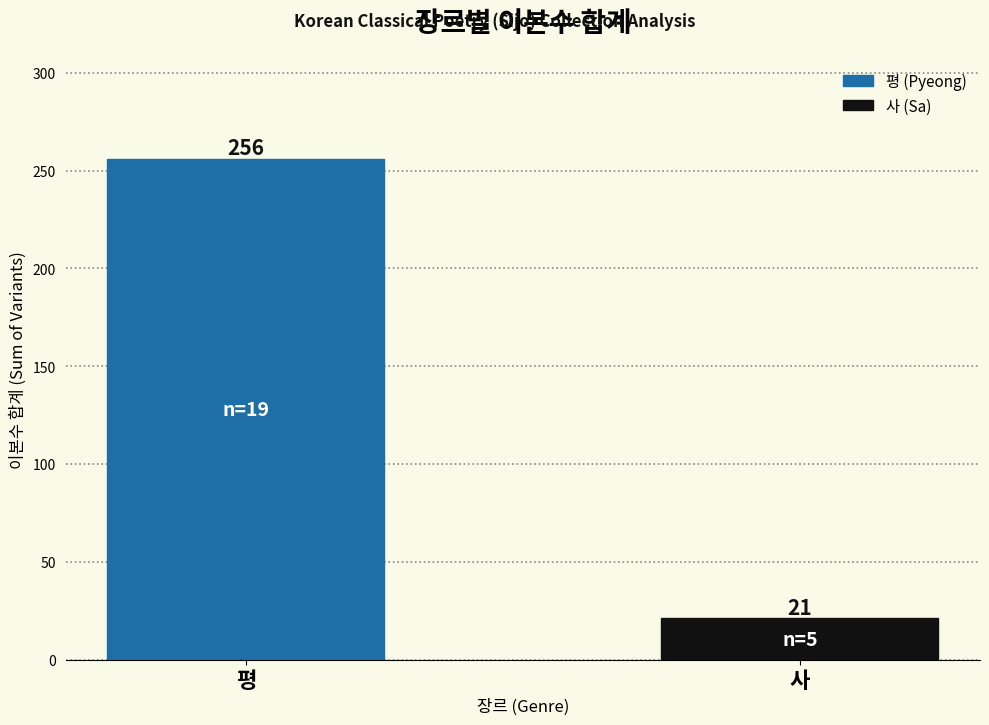

What is the label of the 1st bar from the right?

사